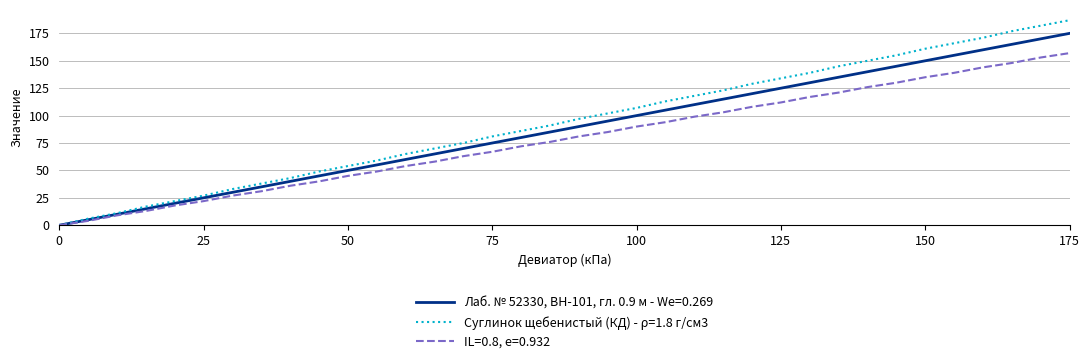

Rank the series by their maximum value, from lowest to highest.

IL=0.8, e=0.932, Лаб. № 52330, BH-101, гл. 0.9 м - We=0.269, Суглинок щебенистый (КД) - ρ=1.8 г/см3